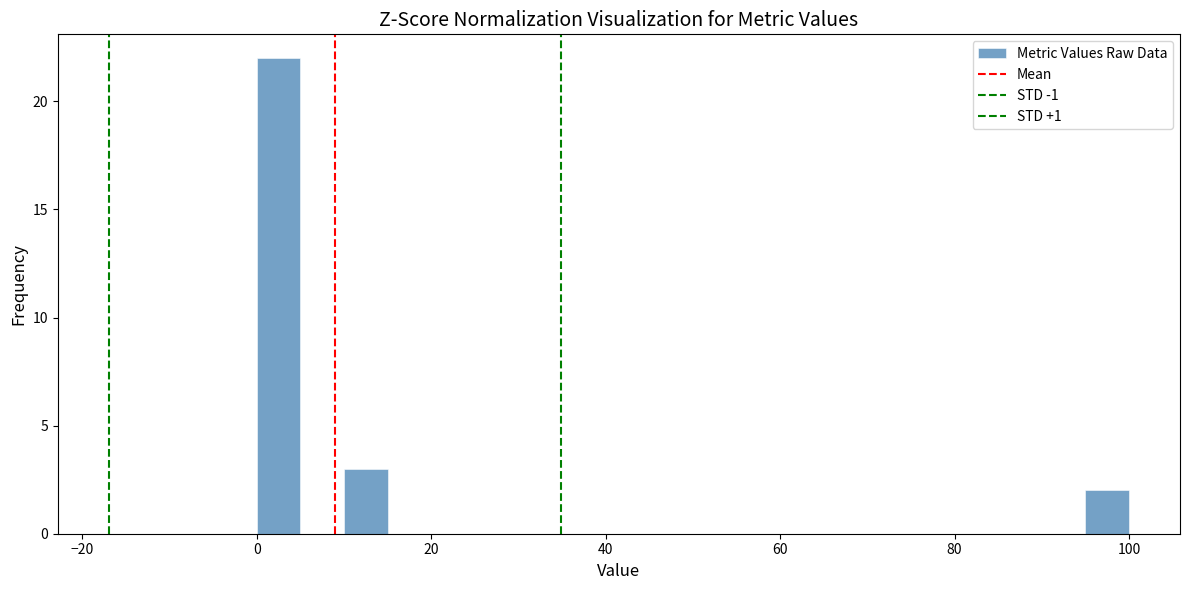

Read against the x-axis, roughly where is the centre of the tallest bar?

2